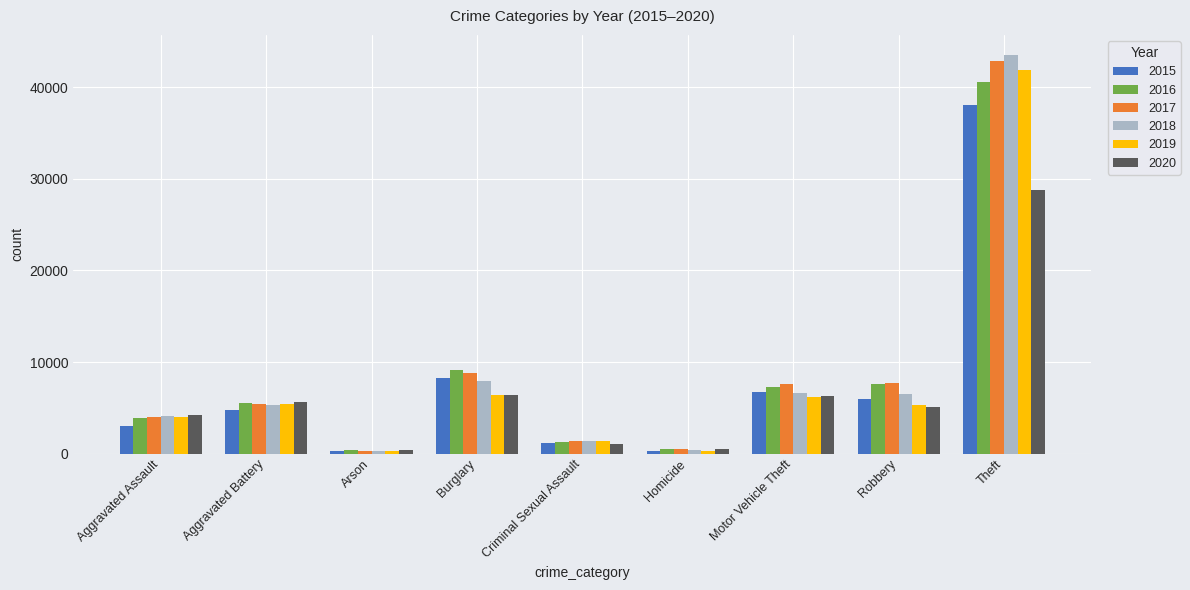

What is the difference between the maximum and second lowest values in the 2016 series?

40099